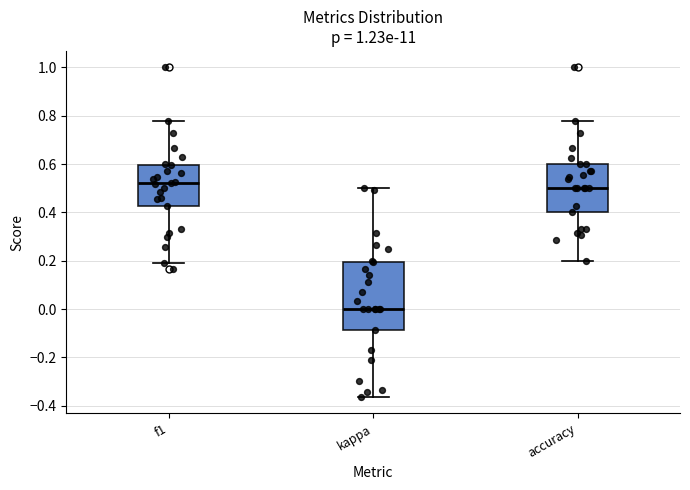

Reading left to right, read every box against the y-axis: the position of its median line, the range the box covers, and the ends of its whiskers. The values are not printed on the chart, so give them approximately, as read against the axis.

f1: median 0.52, box 0.42 to 0.60, whiskers 0.20 to 0.78
kappa: median 0.00, box -0.08 to 0.20, whiskers -0.36 to 0.50
accuracy: median 0.50, box 0.40 to 0.60, whiskers 0.20 to 0.78